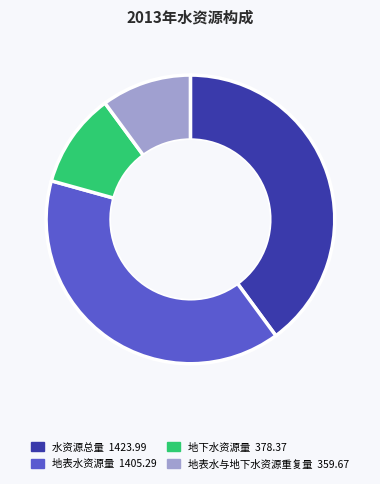

Which category has the biggest portion of the pie?

水资源总量